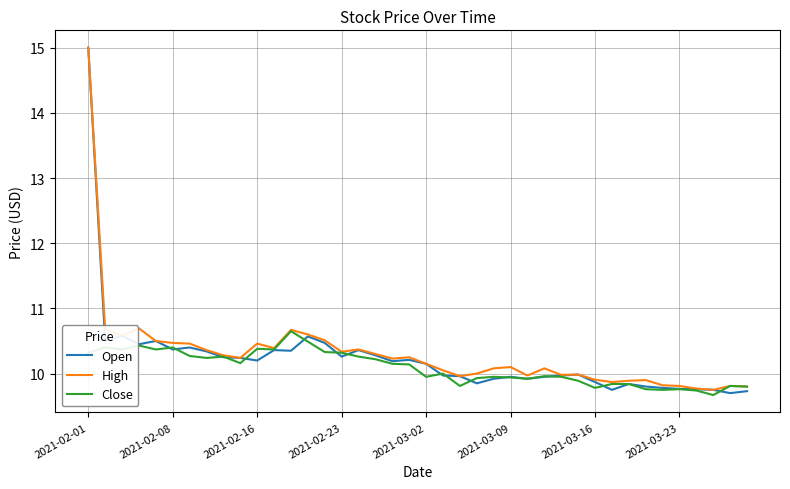

Which series has the widest spread of values?

Open